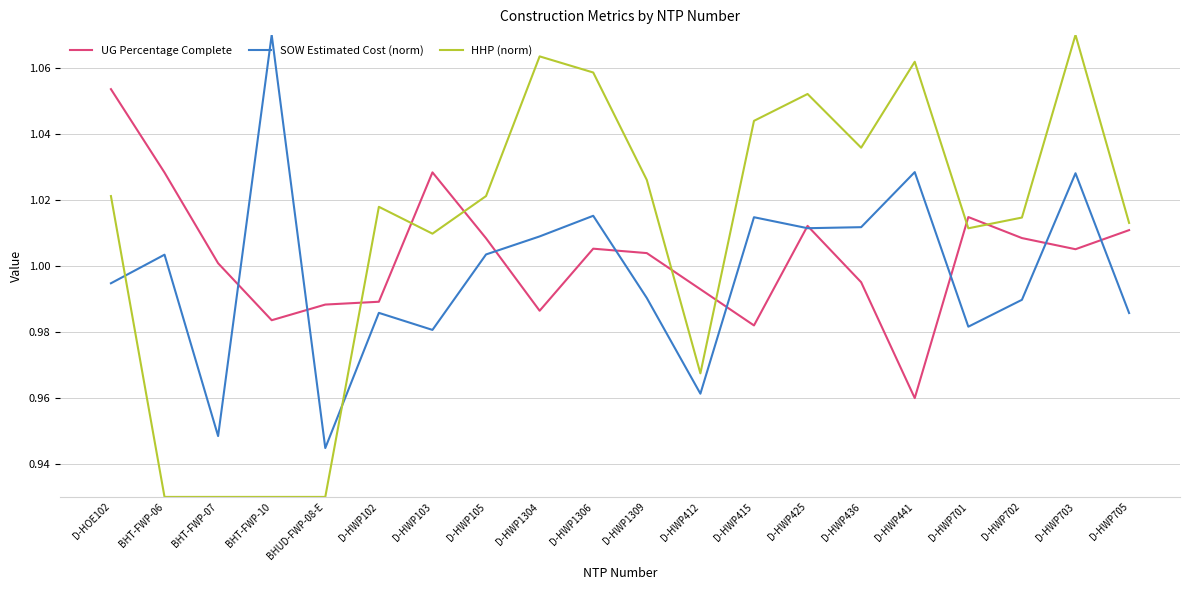

List the series in order of their overall mean, highest first.

HHP (norm), UG Percentage Complete, SOW Estimated Cost (norm)